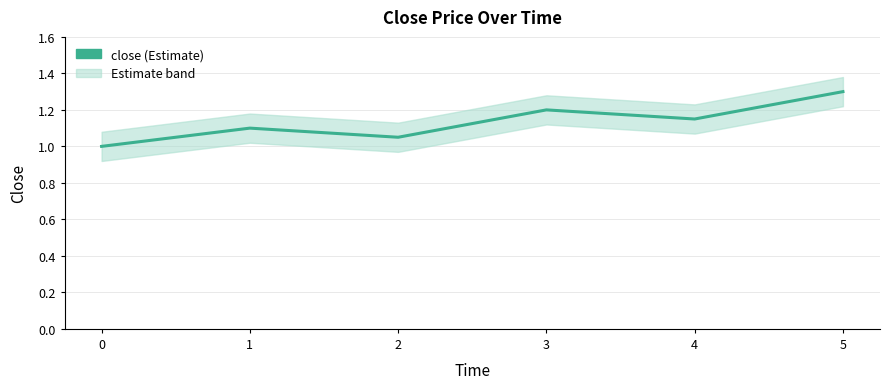

Count the number of categories in the chart.

6